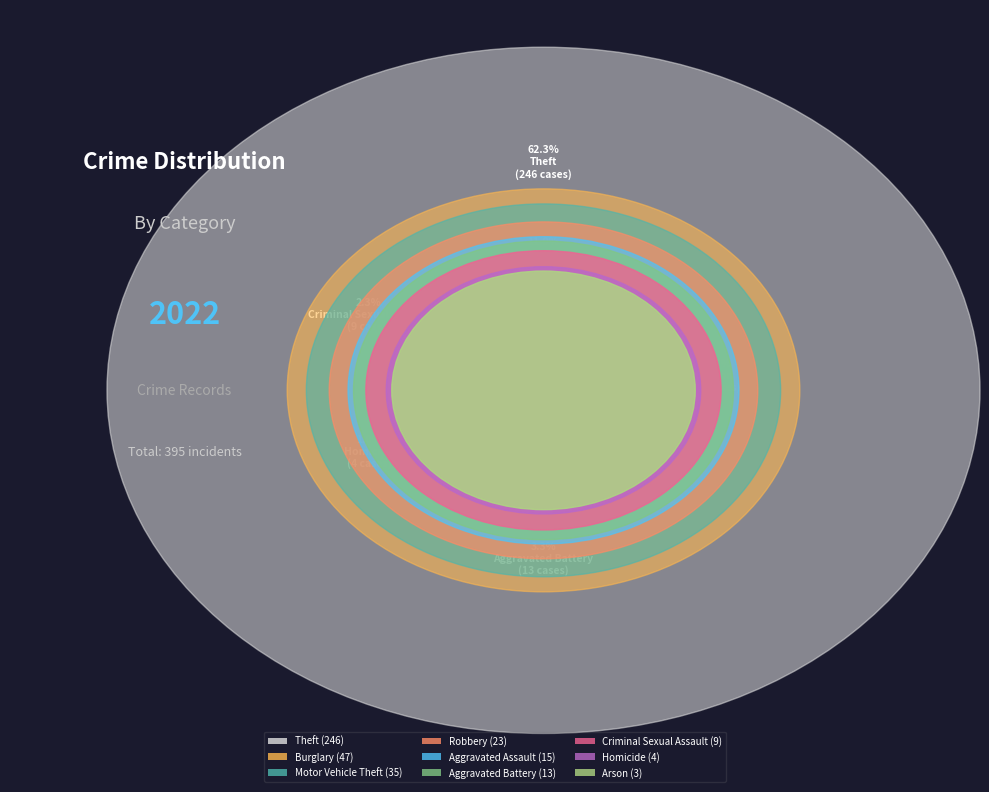

Rank the categories by value from highest to lowest.

Theft, Burglary, Motor Vehicle Theft, Robbery, Aggravated Assault, Aggravated Battery, Criminal Sexual Assault, Homicide, Arson